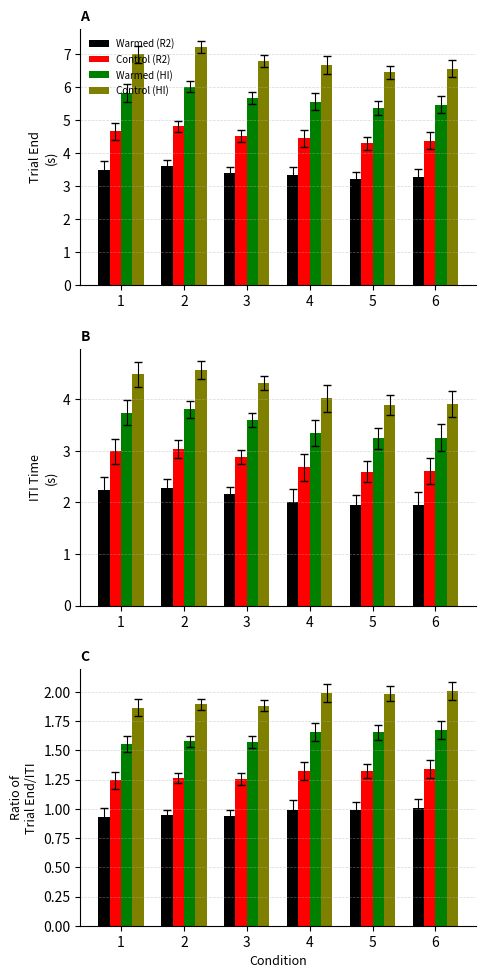

What is the value of the Warmed (R2) bar at the 3rd from the left?

0.9